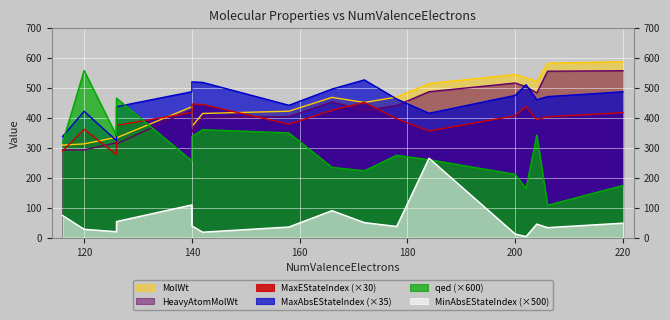

What is the maximum value for MaxAbsEStateIndex?

15.0